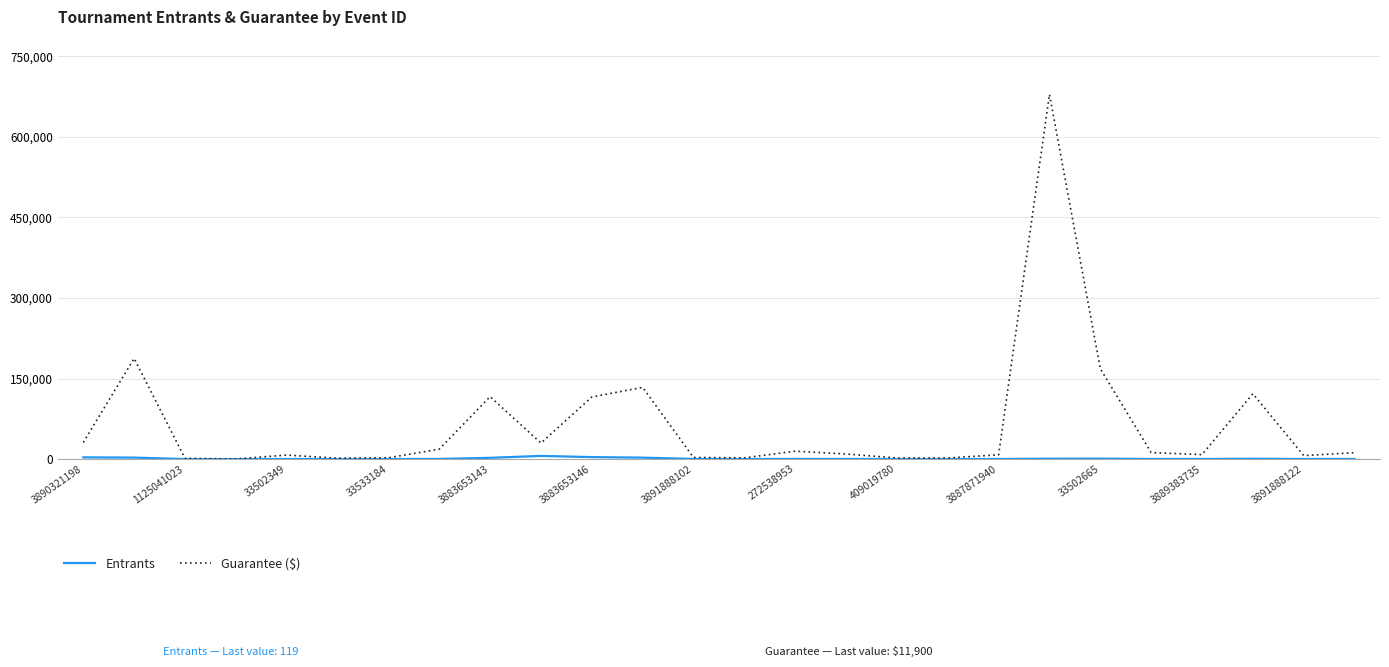

Which series has the largest range (max minus min)?

Guarantee ($)